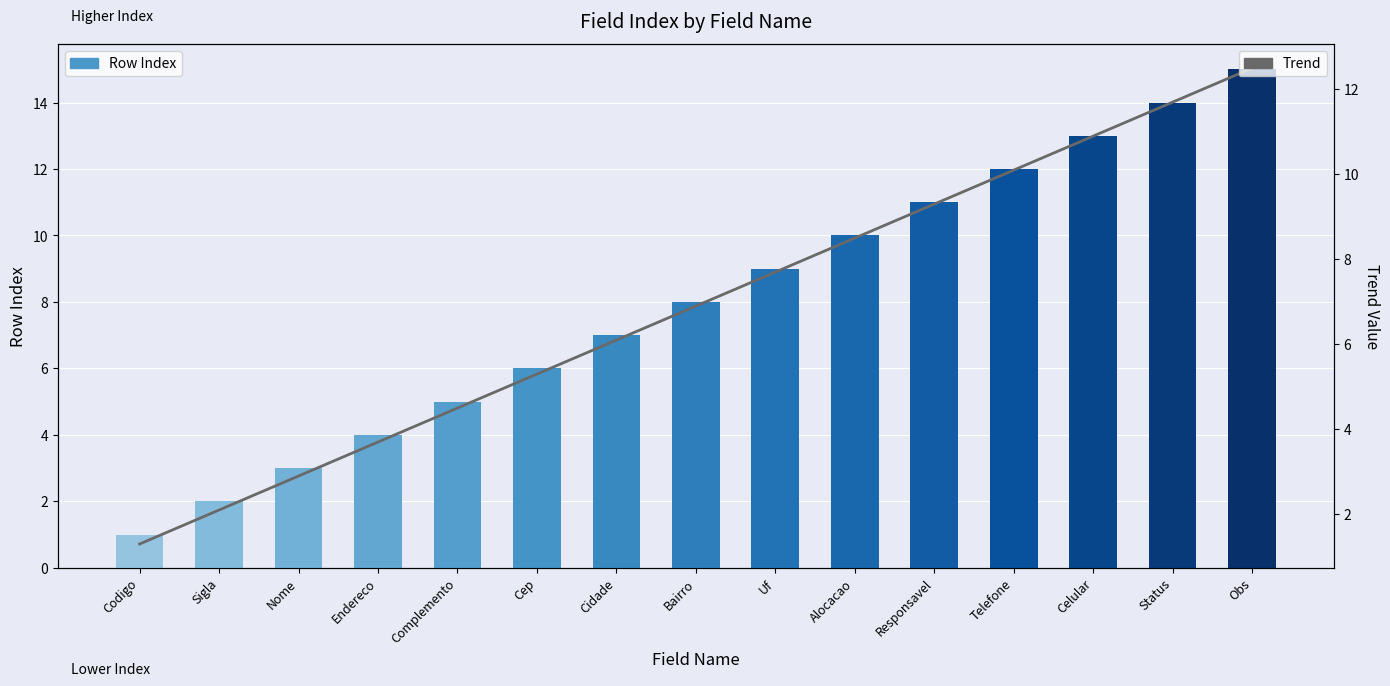

Rank the series by their maximum value, from lowest to highest.

Trend, Row Index